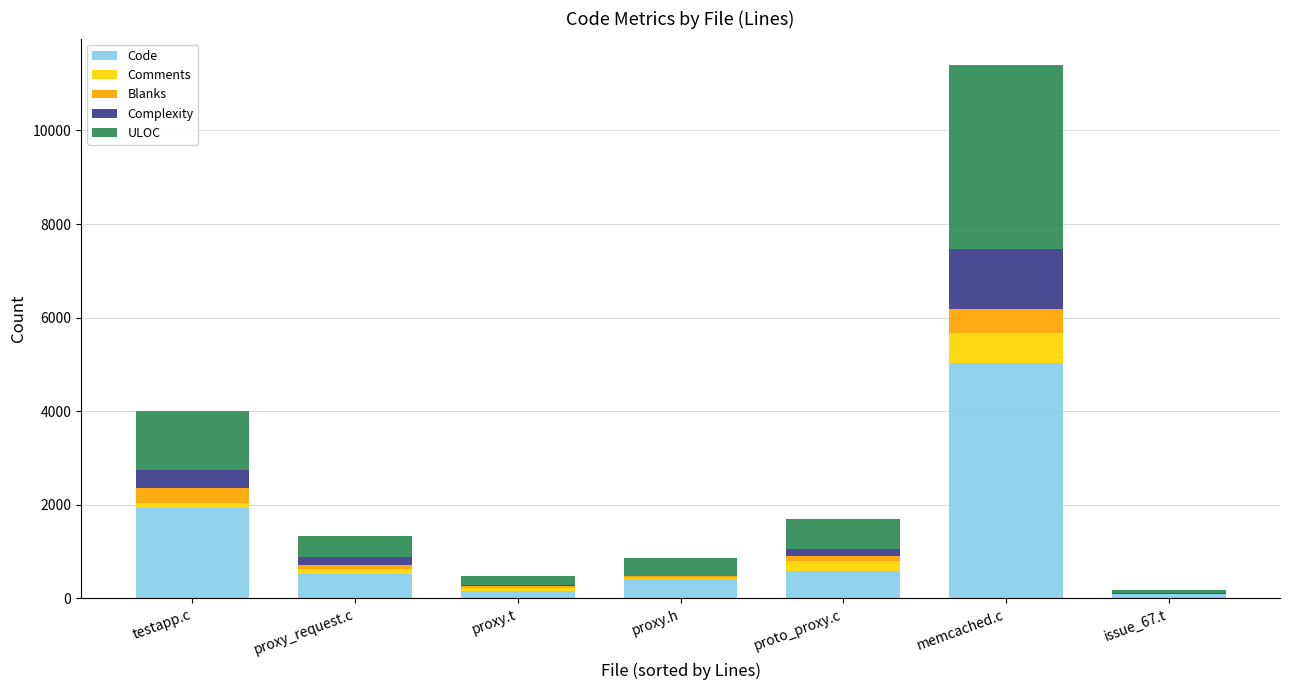

At which category is the sum across all series the highest?

memcached.c